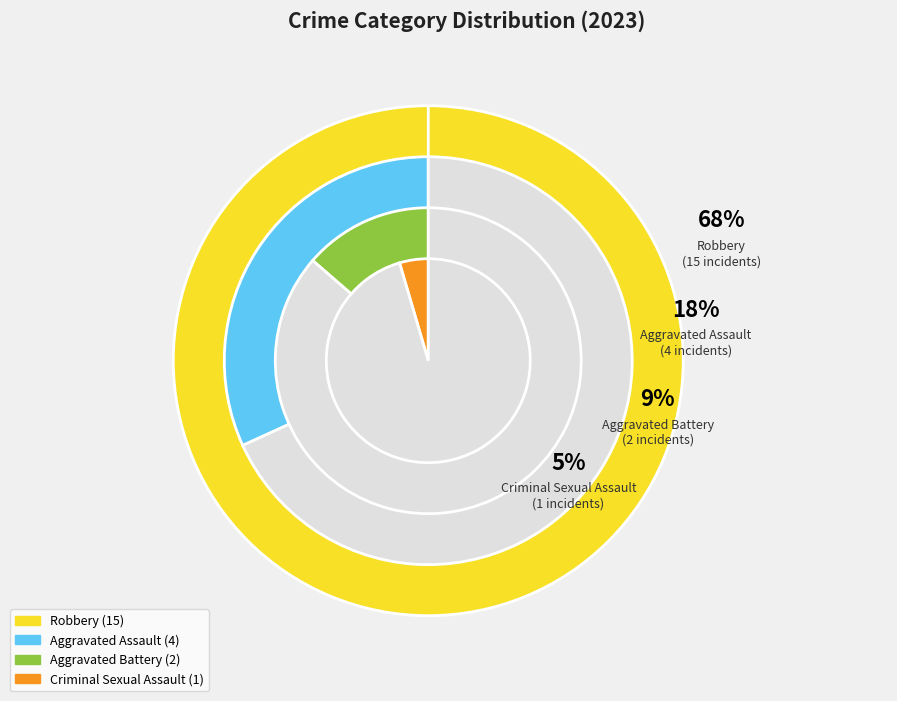

Which slice represents more than half of the pie?

Robbery